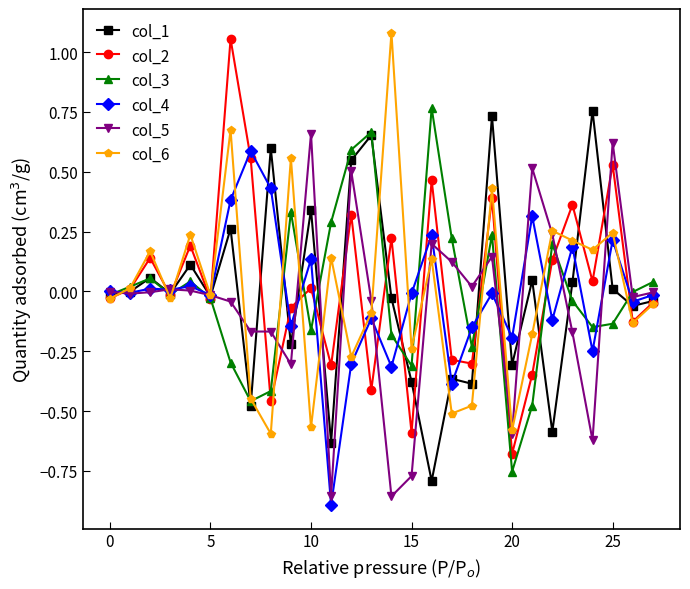

What are all the series names shown in the legend?

col_1, col_2, col_3, col_4, col_5, col_6